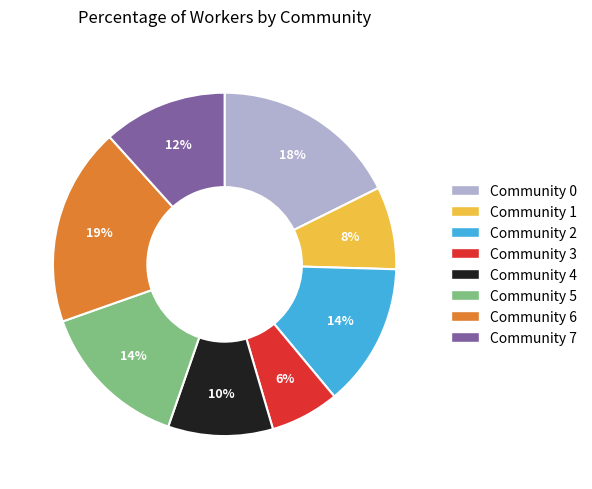

Does Community 3 account for over 50% of the chart?

No